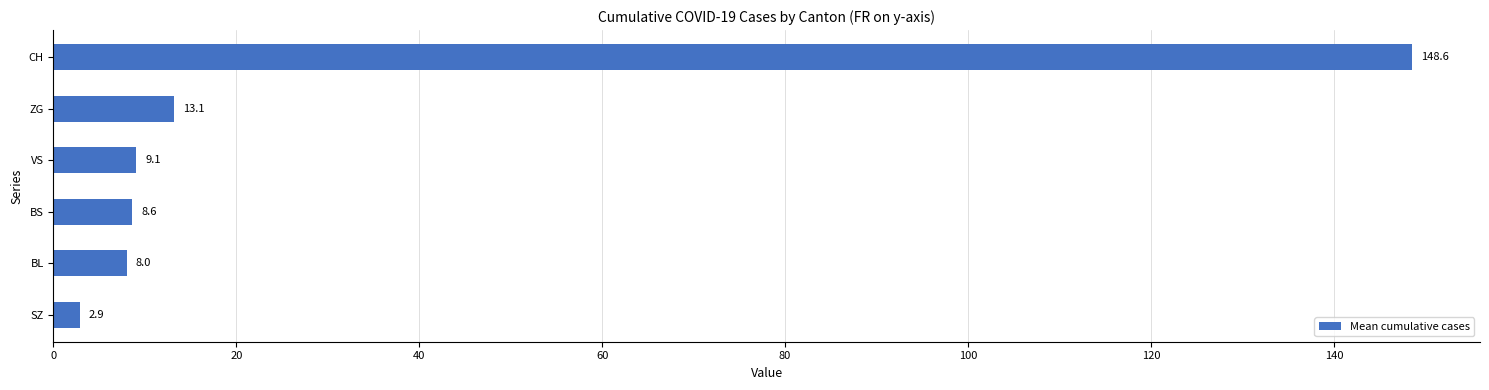

What is the average value?

31.7